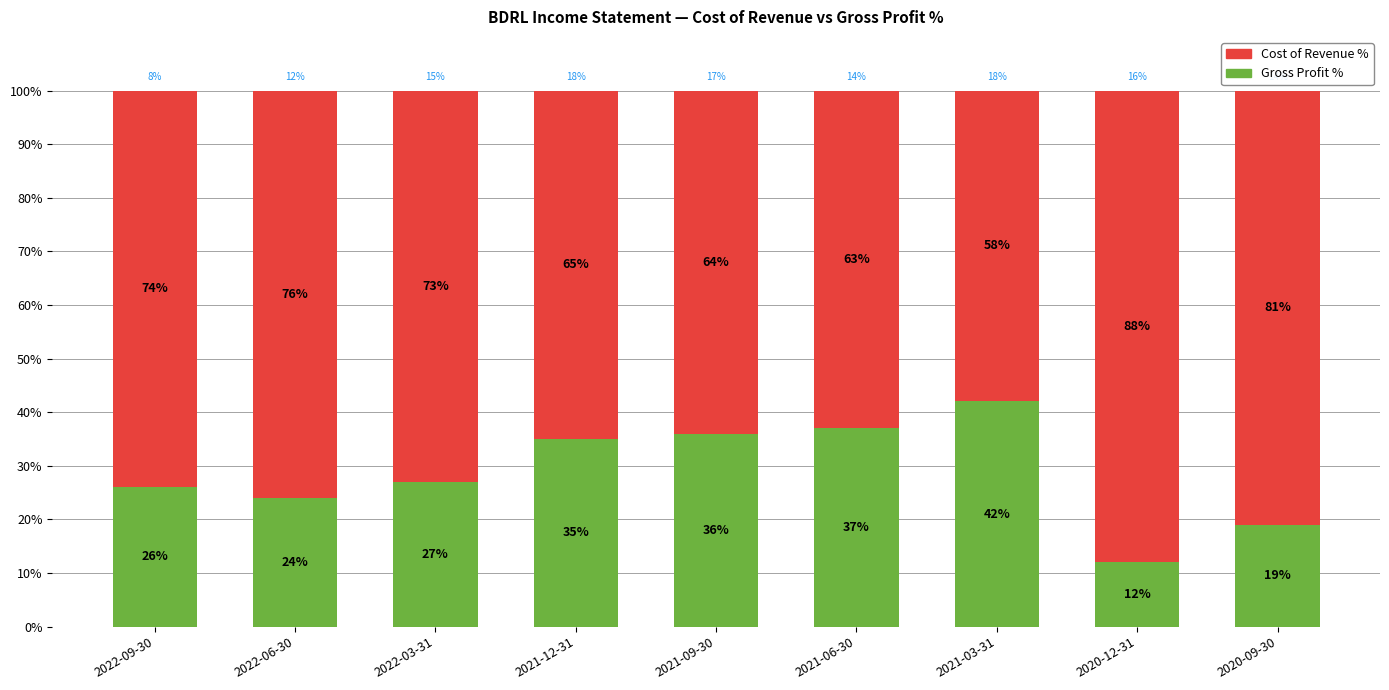

Read the Gross Profit % value at 2020-09-30, to the nearest 10.

20